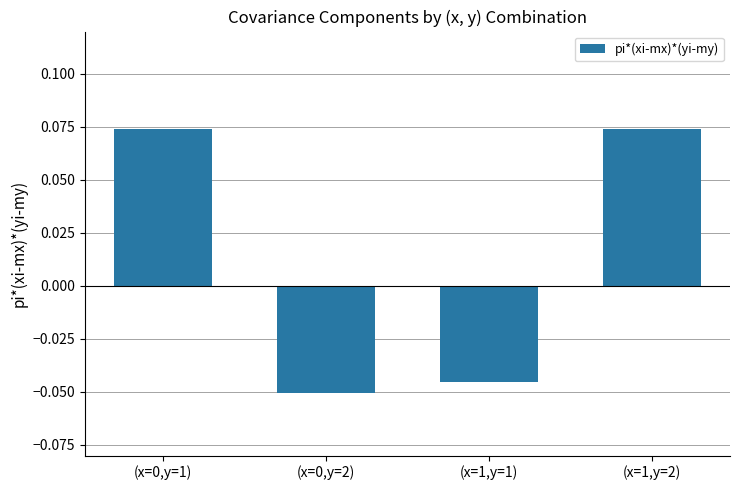

At which label is the value closest to 0?

(x=1,y=1)